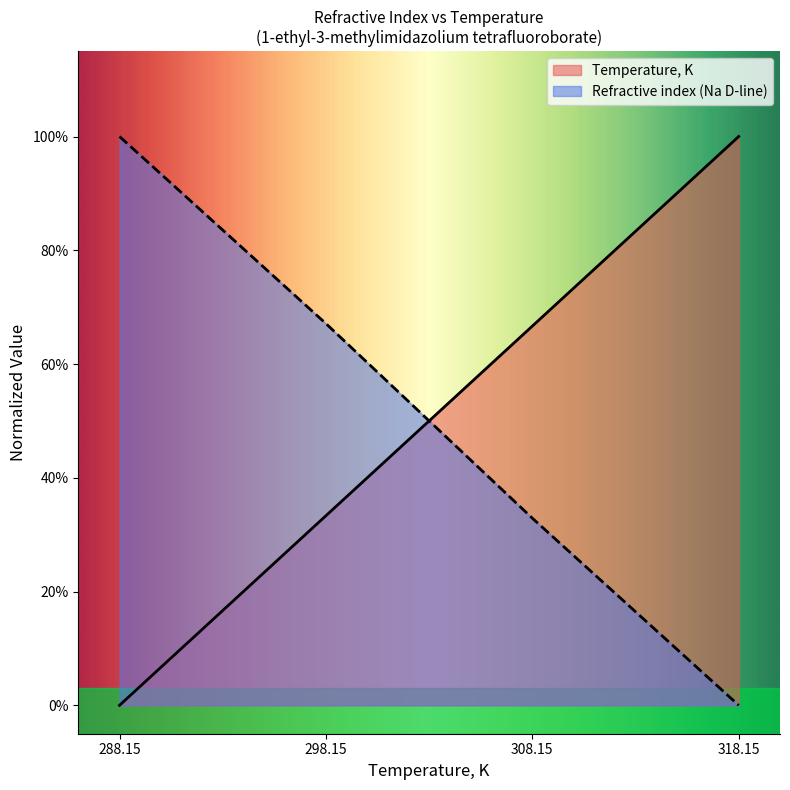

How many categories are shown in the chart?

4